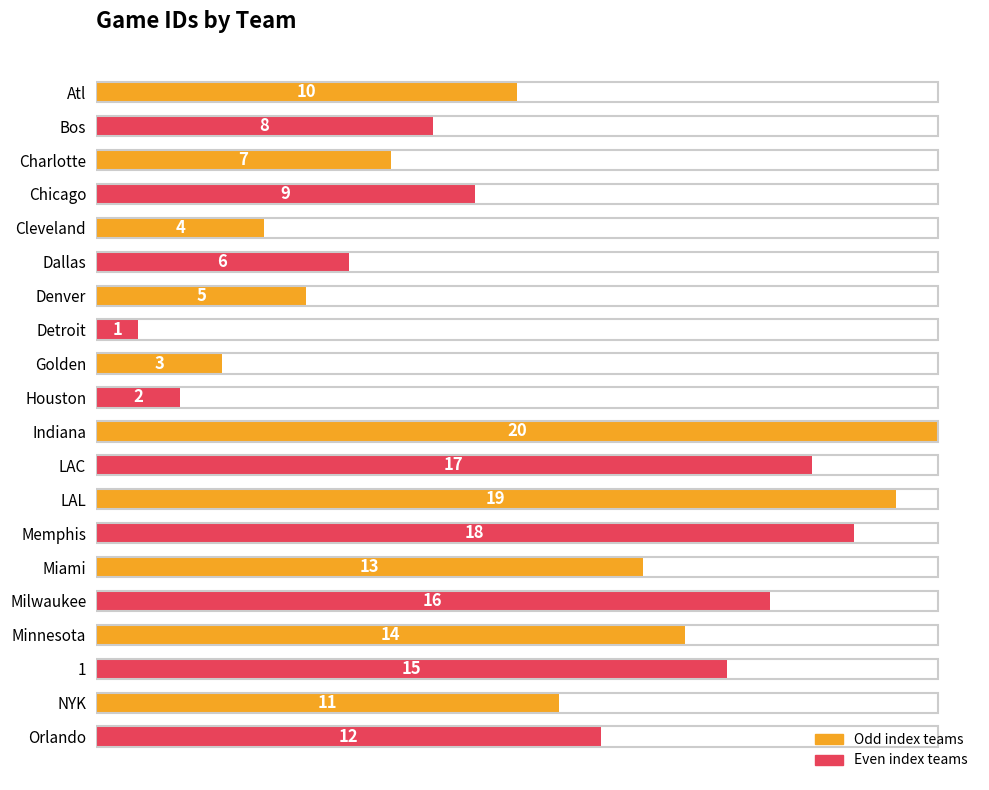

What is the sum of all values?

210